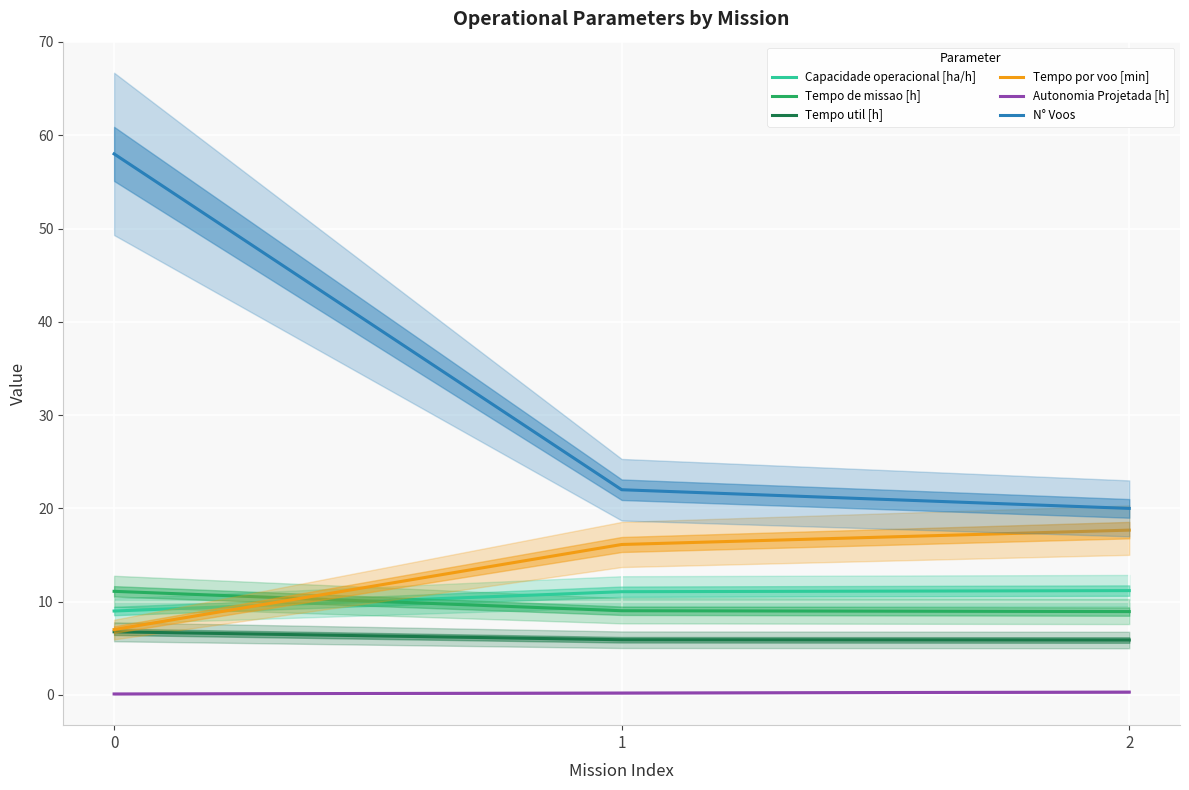

What are all the series names shown in the legend?

Capacidade operacional [ha/h], Tempo de missao [h], Tempo util [h], Tempo por voo [min], Autonomia Projetada [h], N° Voos